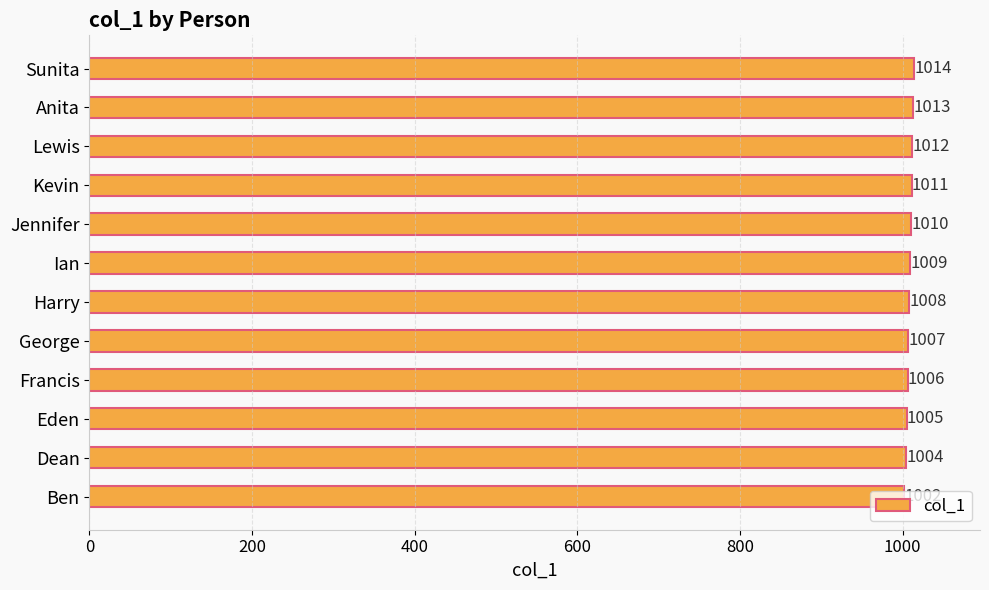

Is it true that the value at George is 565?

False